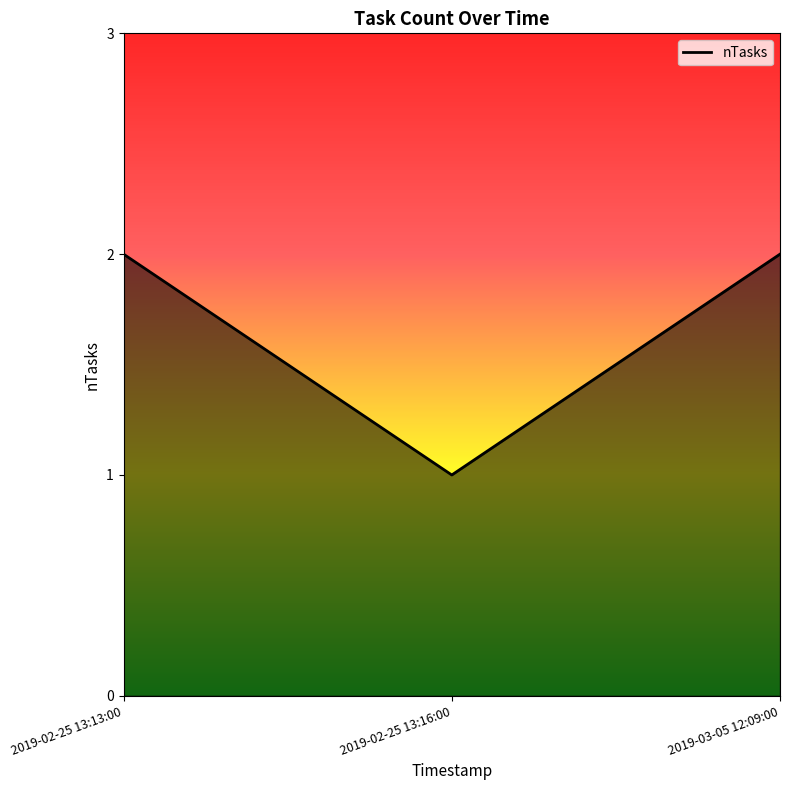

What is the smallest value displayed?

1